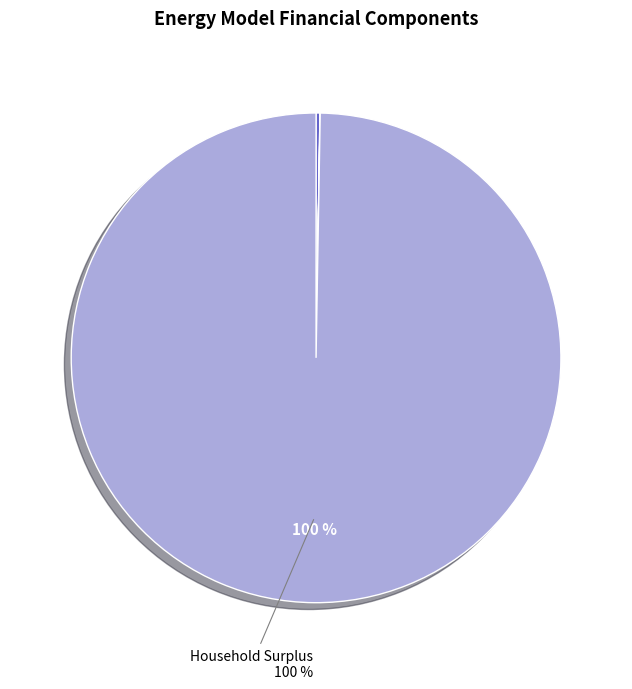

Is there a majority slice in this chart?

Yes